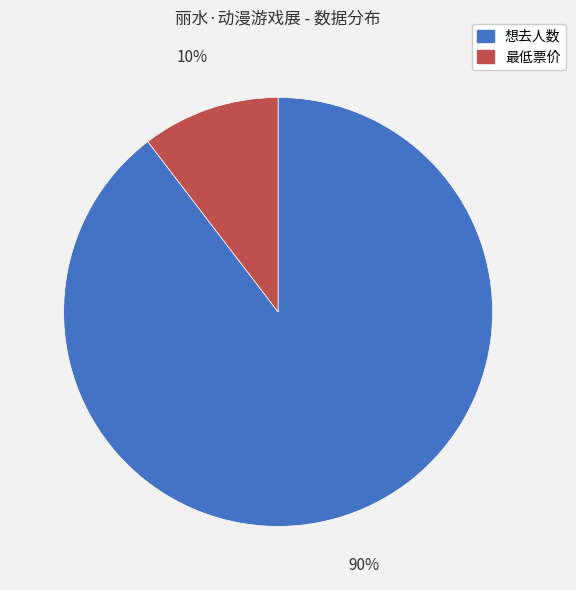

The 最低票价 slice represents 20% of the pie. True or false?

False